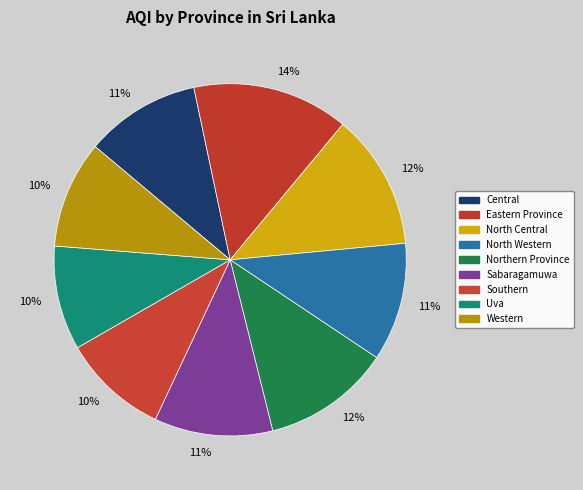

How many slices are in this pie chart?

9